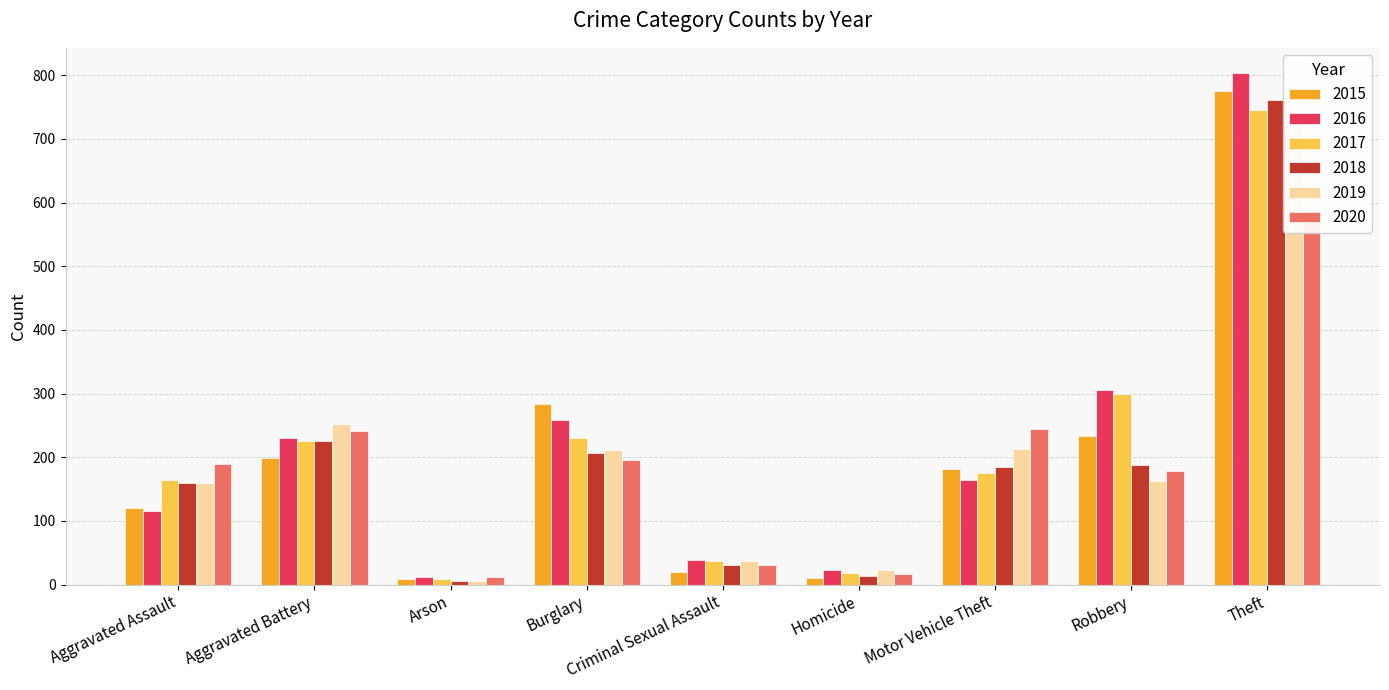

Where does the 2016 series first go above 165?

Aggravated Battery